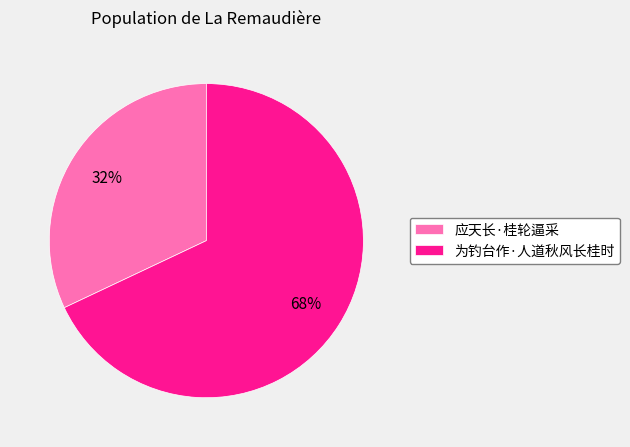

True or false: 应天长·桂轮逼采 accounts for 24% of the total.

False